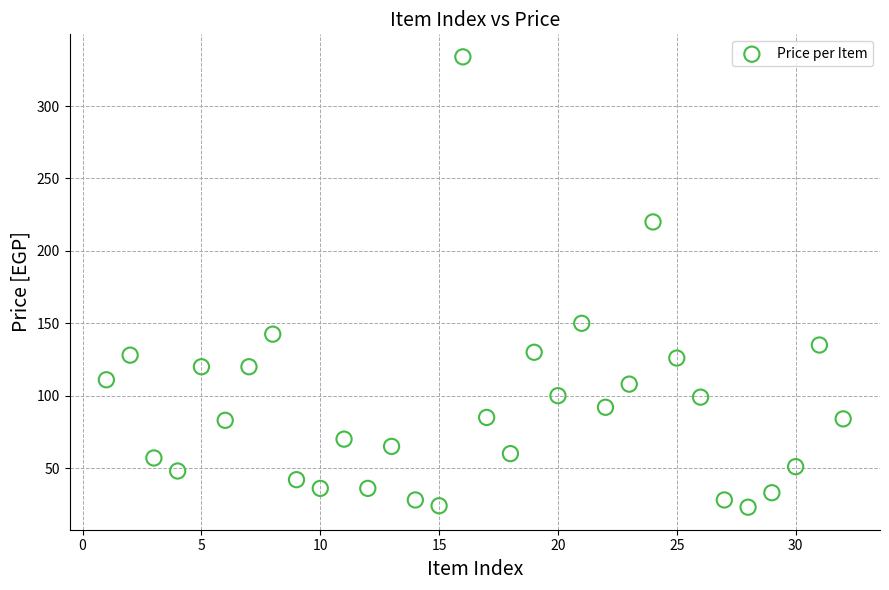

What is the range of Y values (max minus min)?

311.0